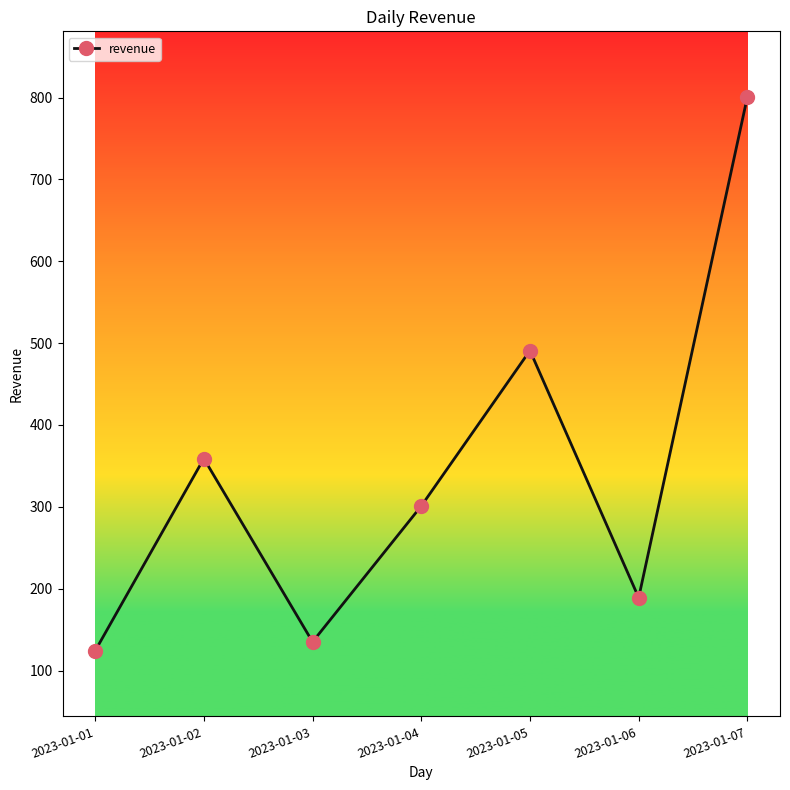

Reading left to right, list all the values displayed in this chart.

2023-01-01=124	2023-01-02=359	2023-01-03=135	2023-01-04=301	2023-01-05=491	2023-01-06=189	2023-01-07=801